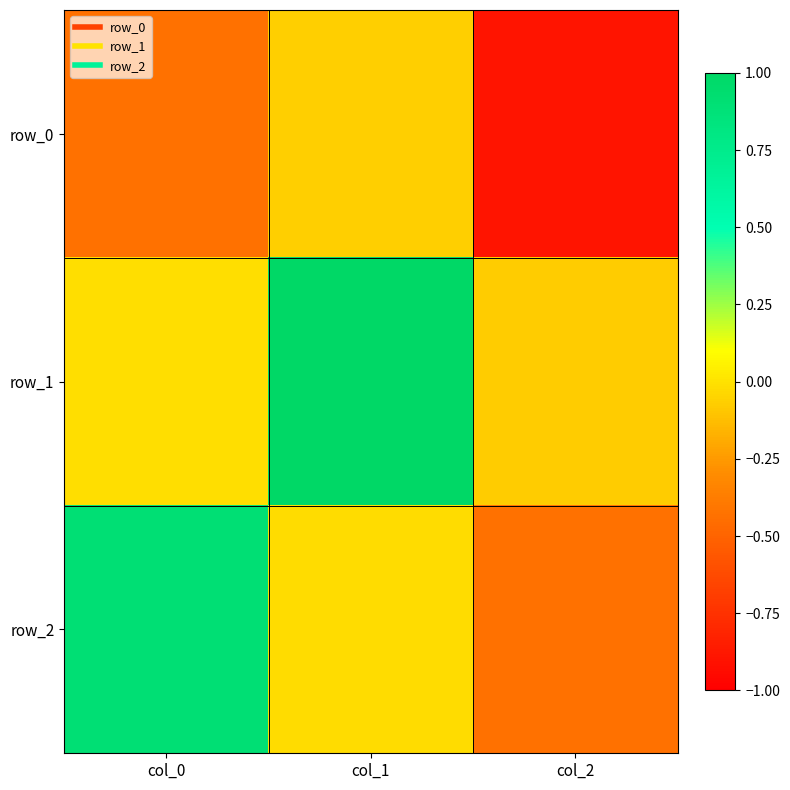

How many data points does each series have?

3